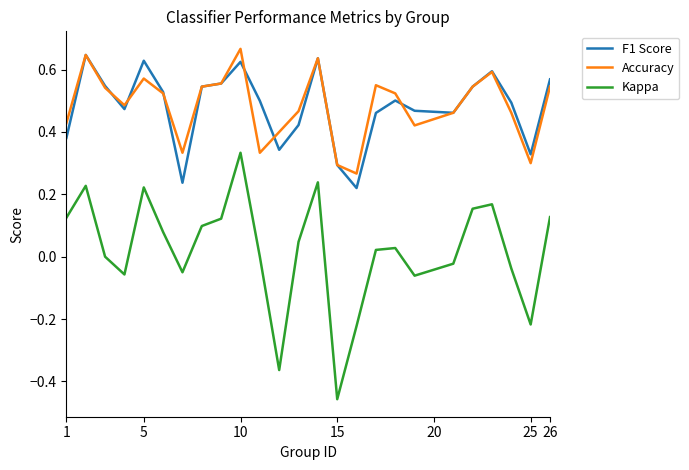

How many lines are shown in the chart?

3